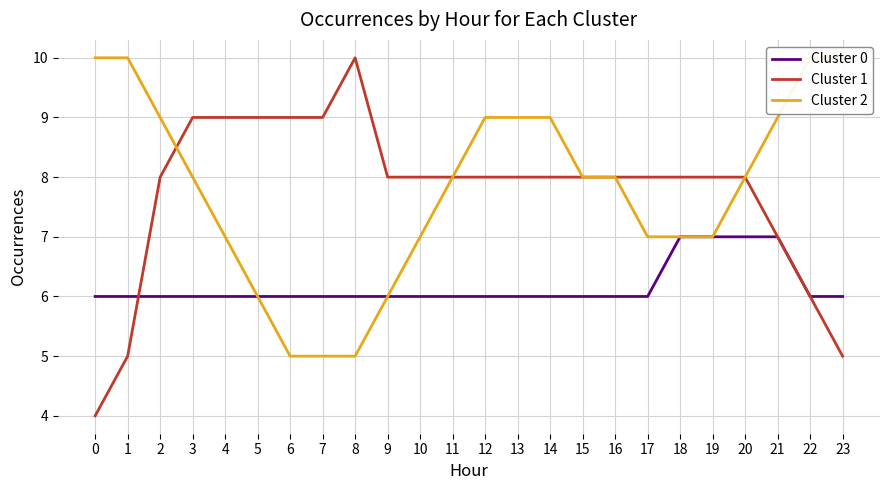

At which label is Cluster 2 closest to 7?

4